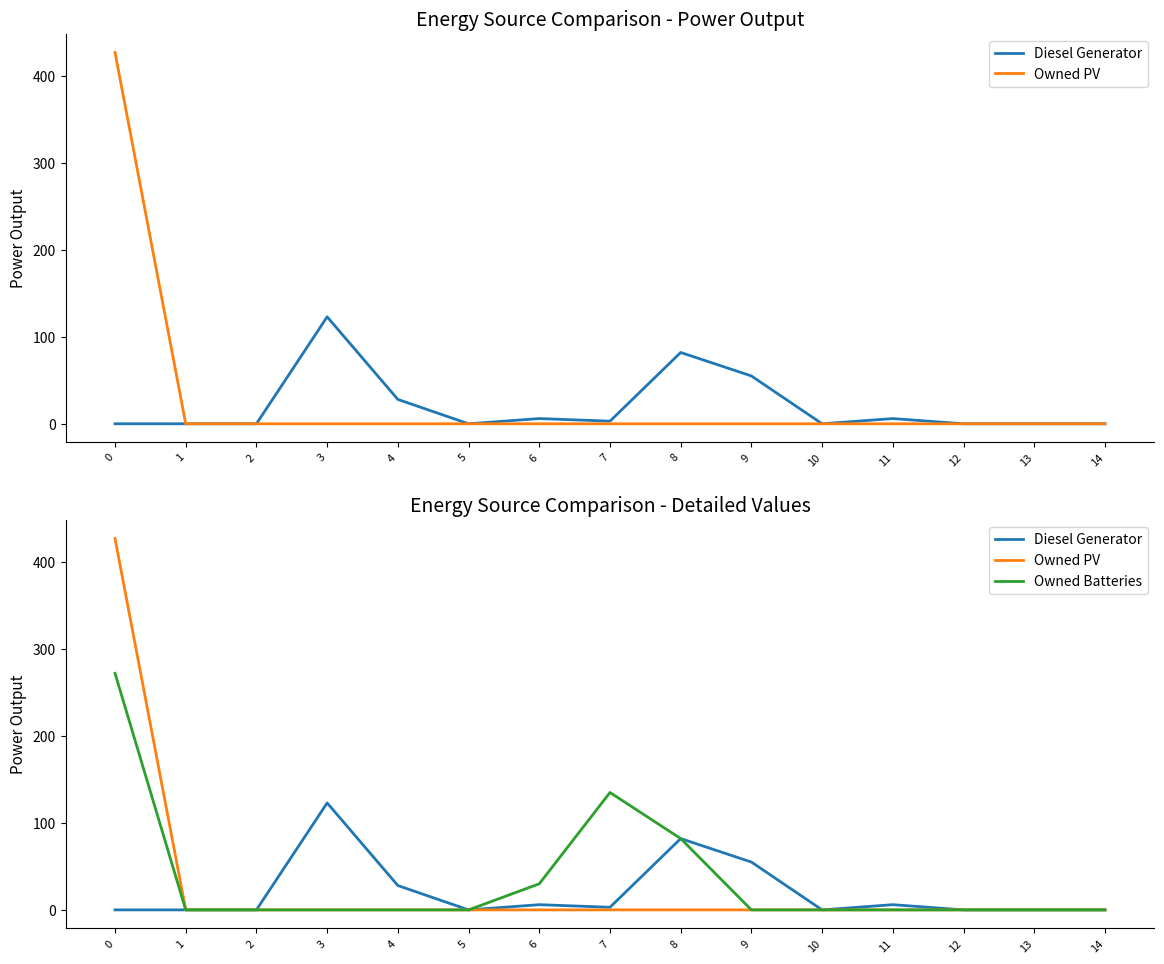

How many lines are shown in the chart?

3